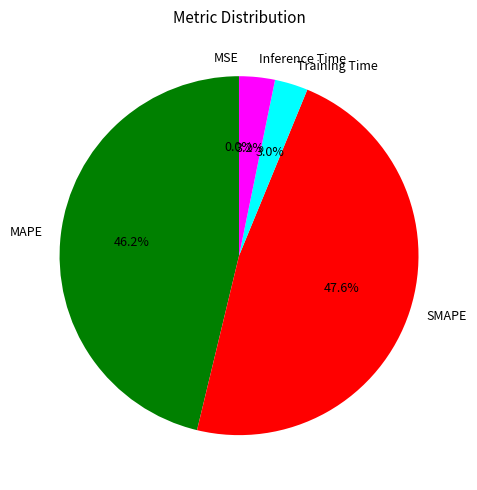

Combined, do Inference Time and Training Time account for over 50%?

No